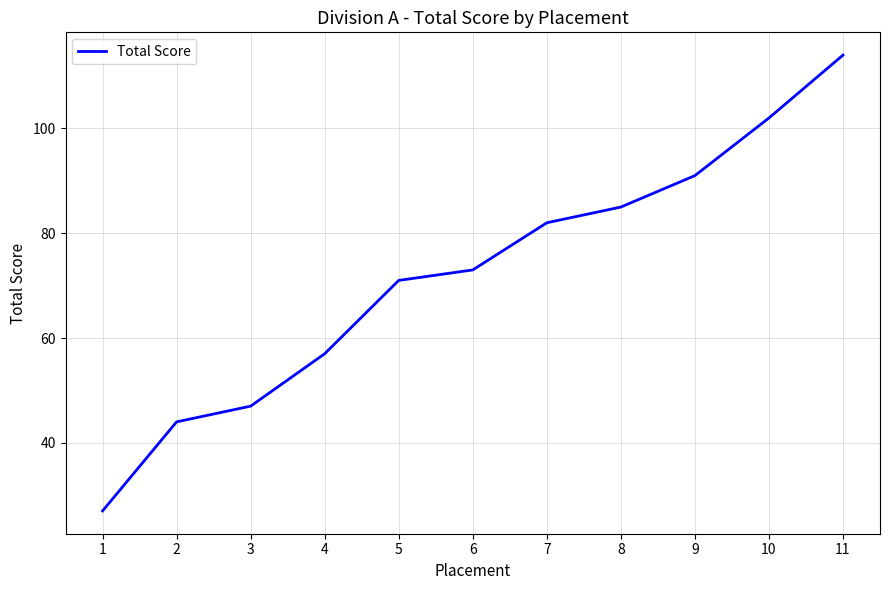

At which label is the value closest to 70?

5